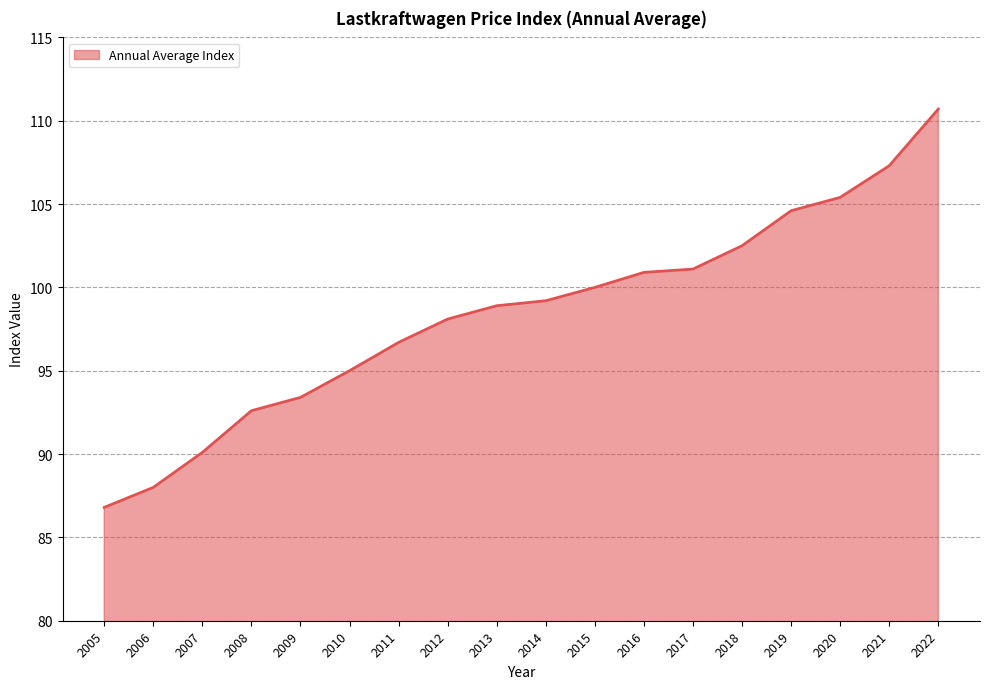

Between 2013 and 2021, which is larger?

2021